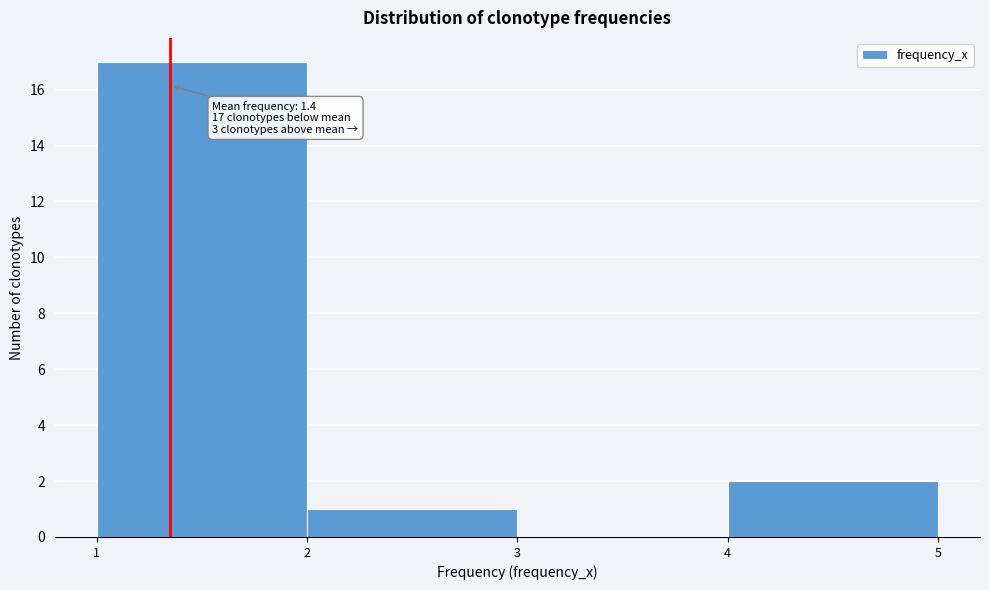

Over which range of the x-axis is the bar tallest?

1 to 2